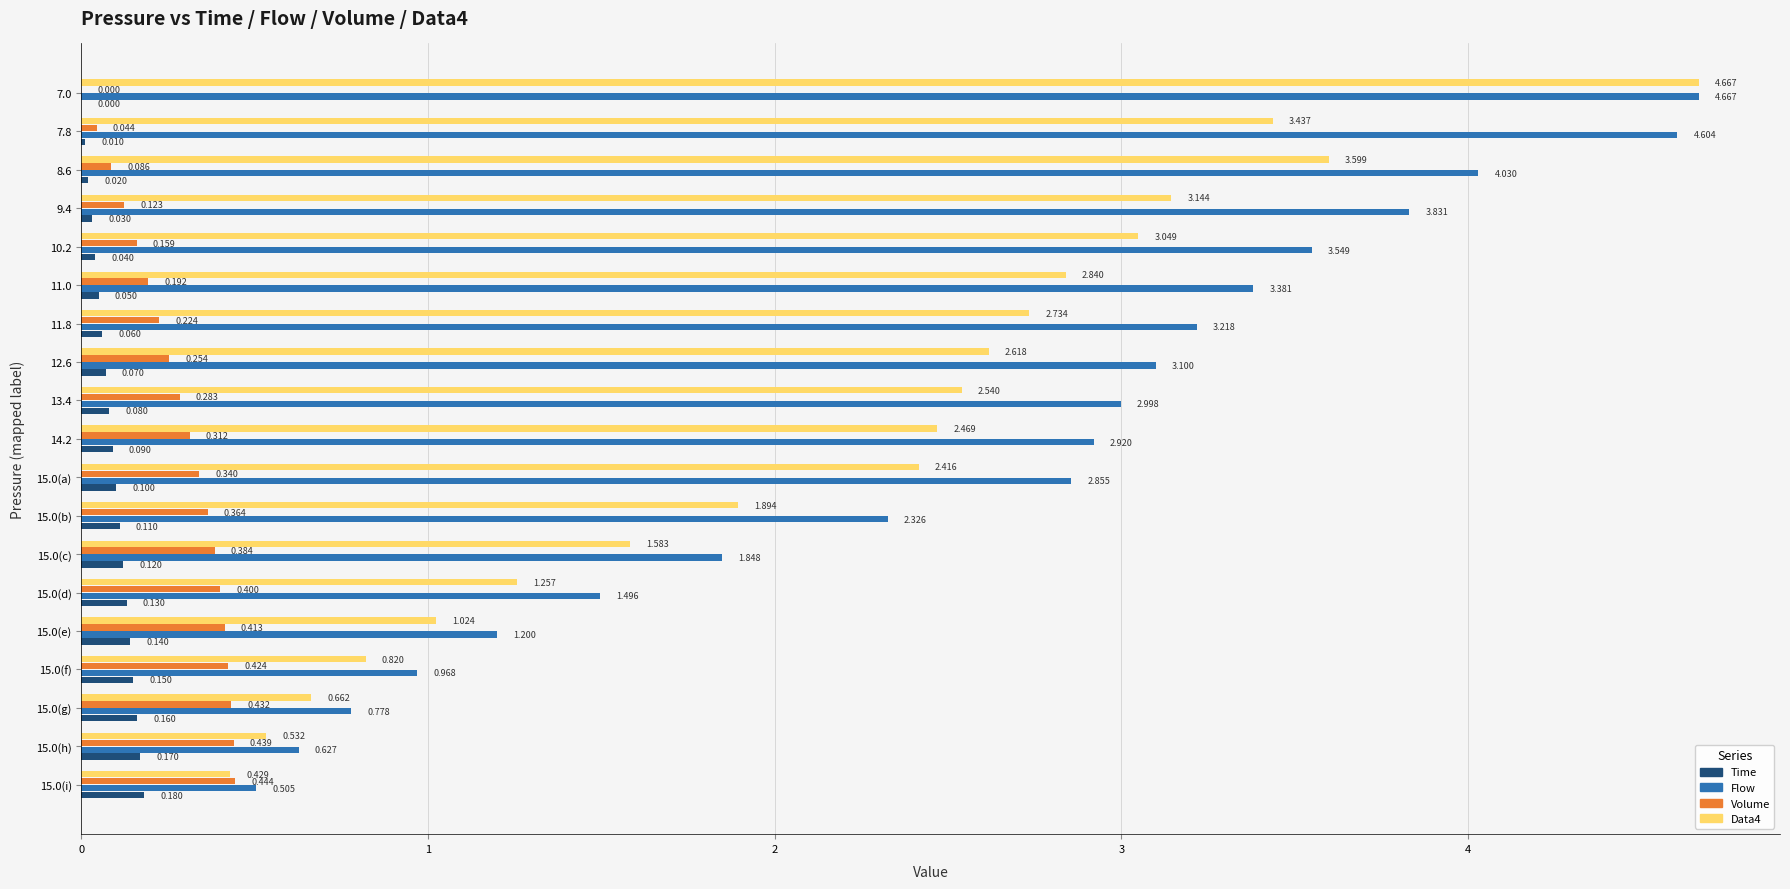

Between 9.4 and 15.0(b), which series saw the biggest shift?

Flow